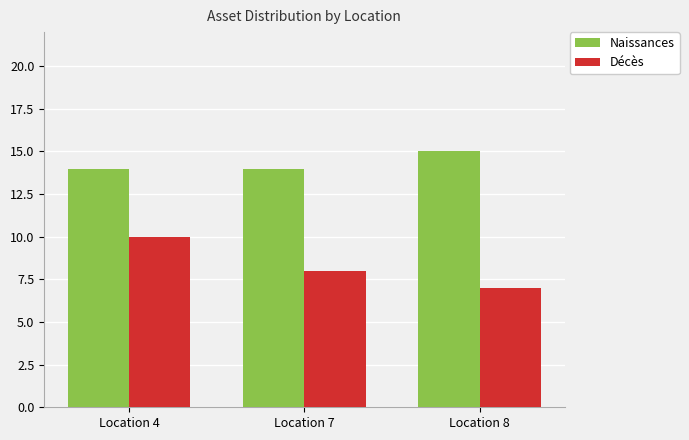

Reading left to right, extract all data points from this chart.

Naissances: Location 4=14	Location 7=14	Location 8=15
Décès: Location 4=10	Location 7=8	Location 8=7